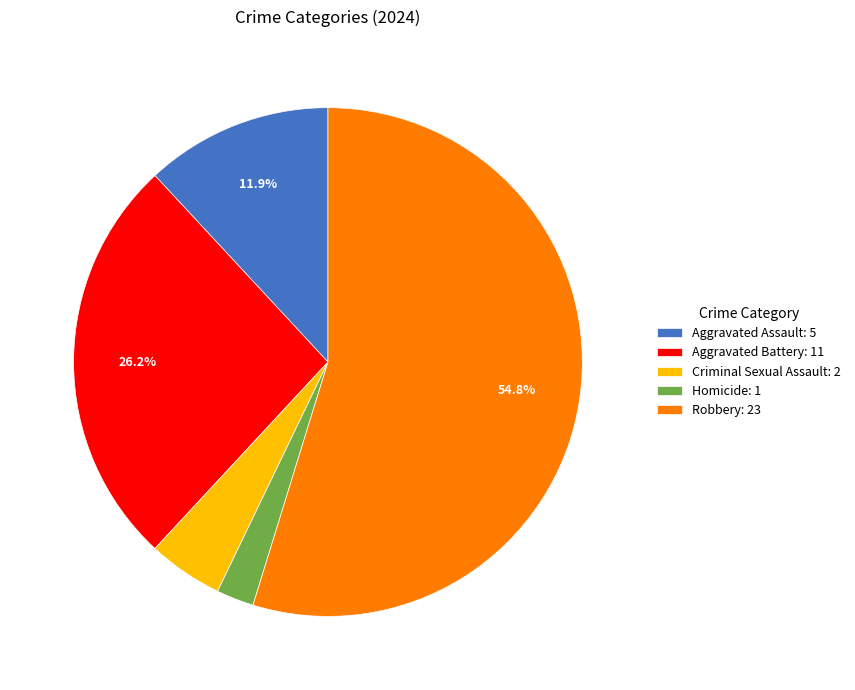

Which slice represents more than half of the pie?

Robbery